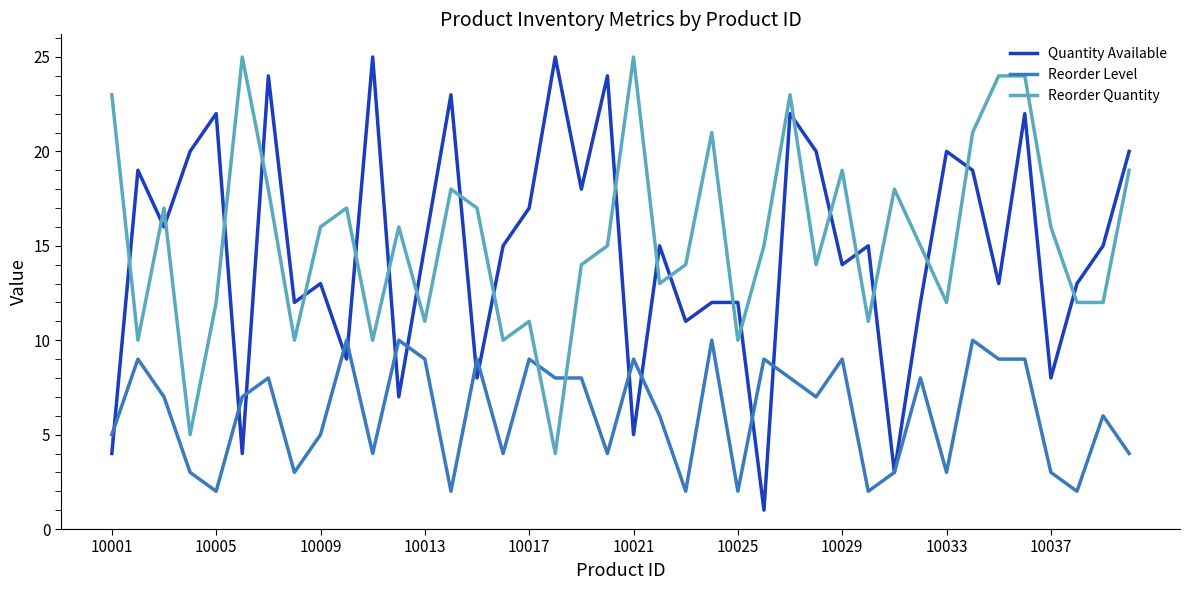

Which series has the largest total across all categories?

Reorder Quantity